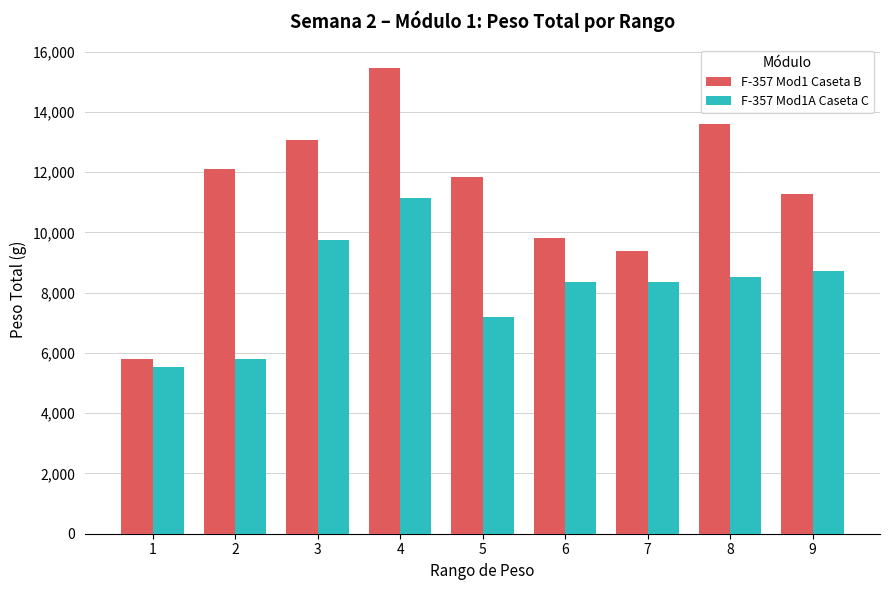

What are all the series names shown in the legend?

F-357 Mod1 Caseta B, F-357 Mod1A Caseta C